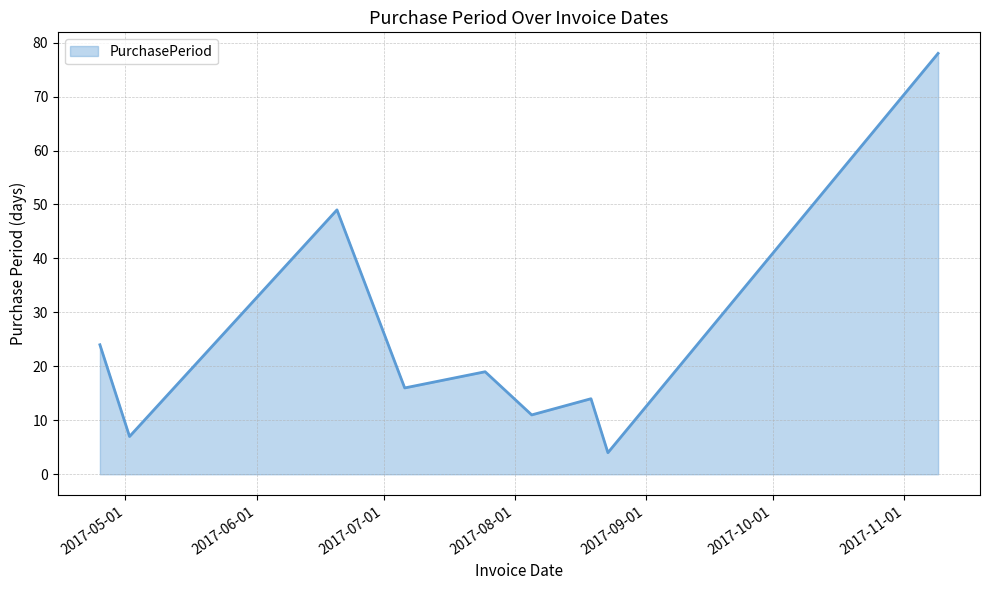

What is the difference between the second highest and second lowest values?

42